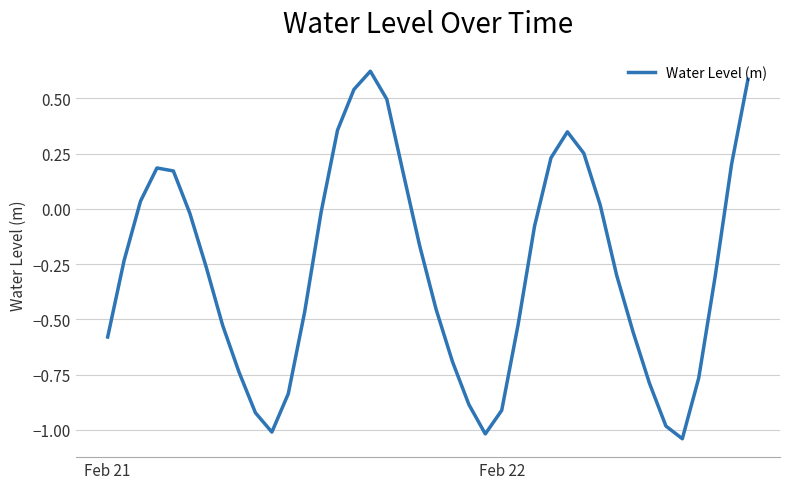

True or false: there are more than 2 points higher than both neighbors.

True